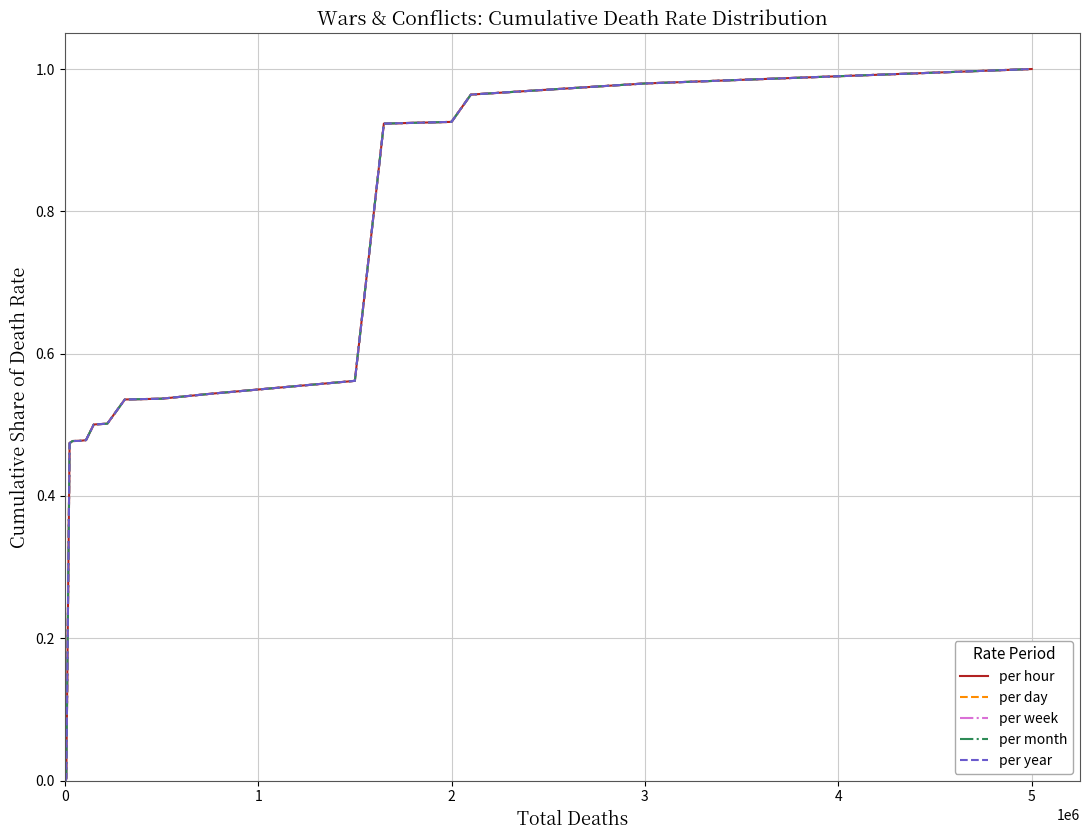

What is the sum of all per day values?

9.9